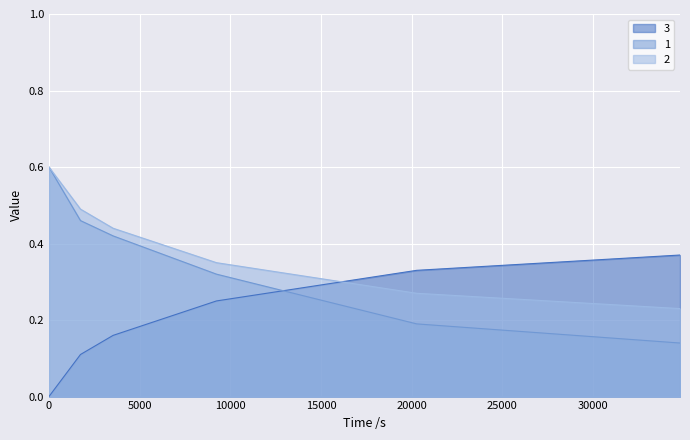

True or false: 2 has a value of 0.1 at 34800.

False